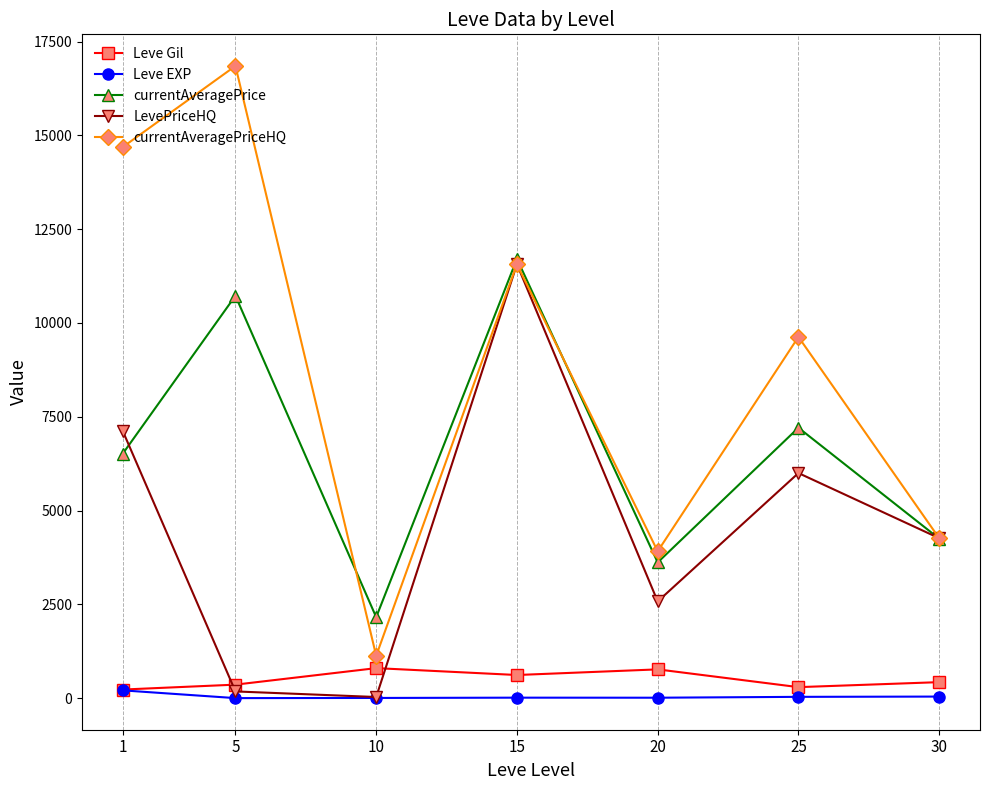

At which category is the sum across all series the highest?

15